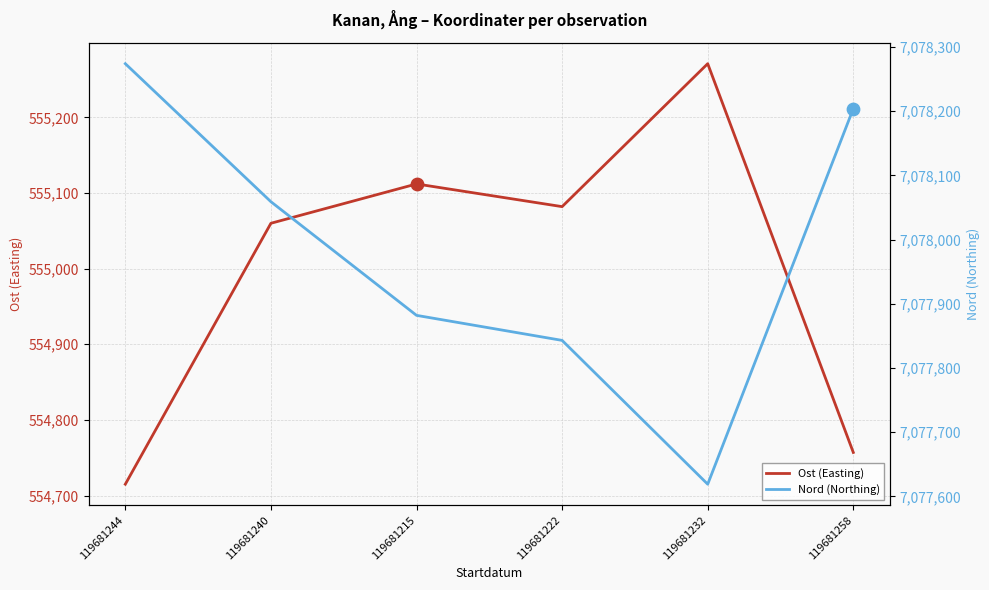

Is the value of Ost (Easting) at 119681215 greater than the value of Nord (Northing) at 119681222?

No